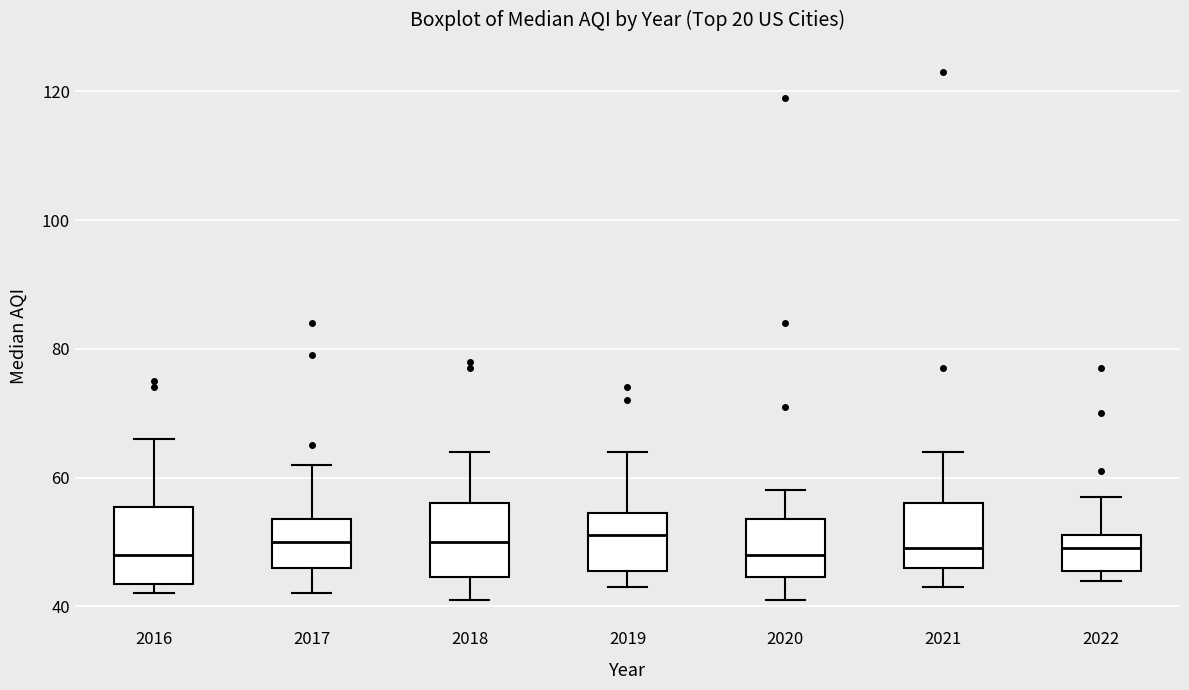

Reading left to right, read every box against the y-axis: the position of its median line, the range the box covers, and the ends of its whiskers. The values are not printed on the chart, so give them approximately, as read against the axis.

2016: median 48, box 44 to 56, whiskers 42 to 66
2017: median 50, box 46 to 54, whiskers 42 to 62
2018: median 50, box 44 to 56, whiskers 42 to 64
2019: median 52, box 46 to 54, whiskers 44 to 64
2020: median 48, box 44 to 54, whiskers 42 to 58
2021: median 50, box 46 to 56, whiskers 44 to 64
2022: median 50, box 46 to 52, whiskers 44 to 58